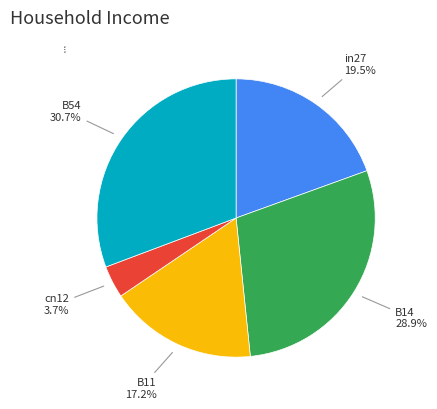

What is the smallest slice in the pie chart?

cn12